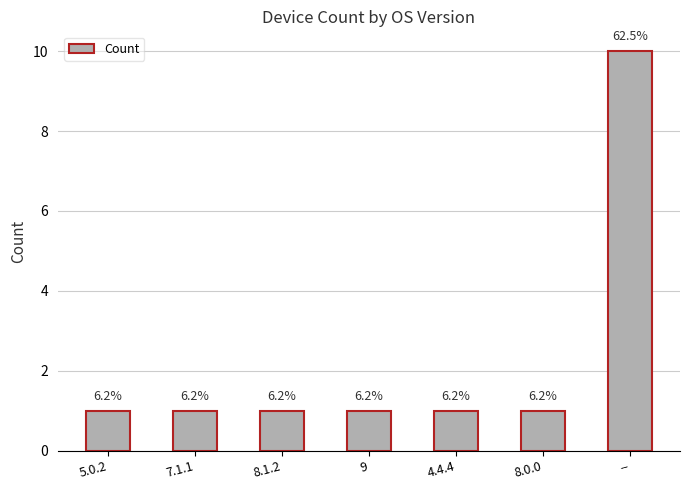

Is it true that the value at 5.0.2 is 2?

False